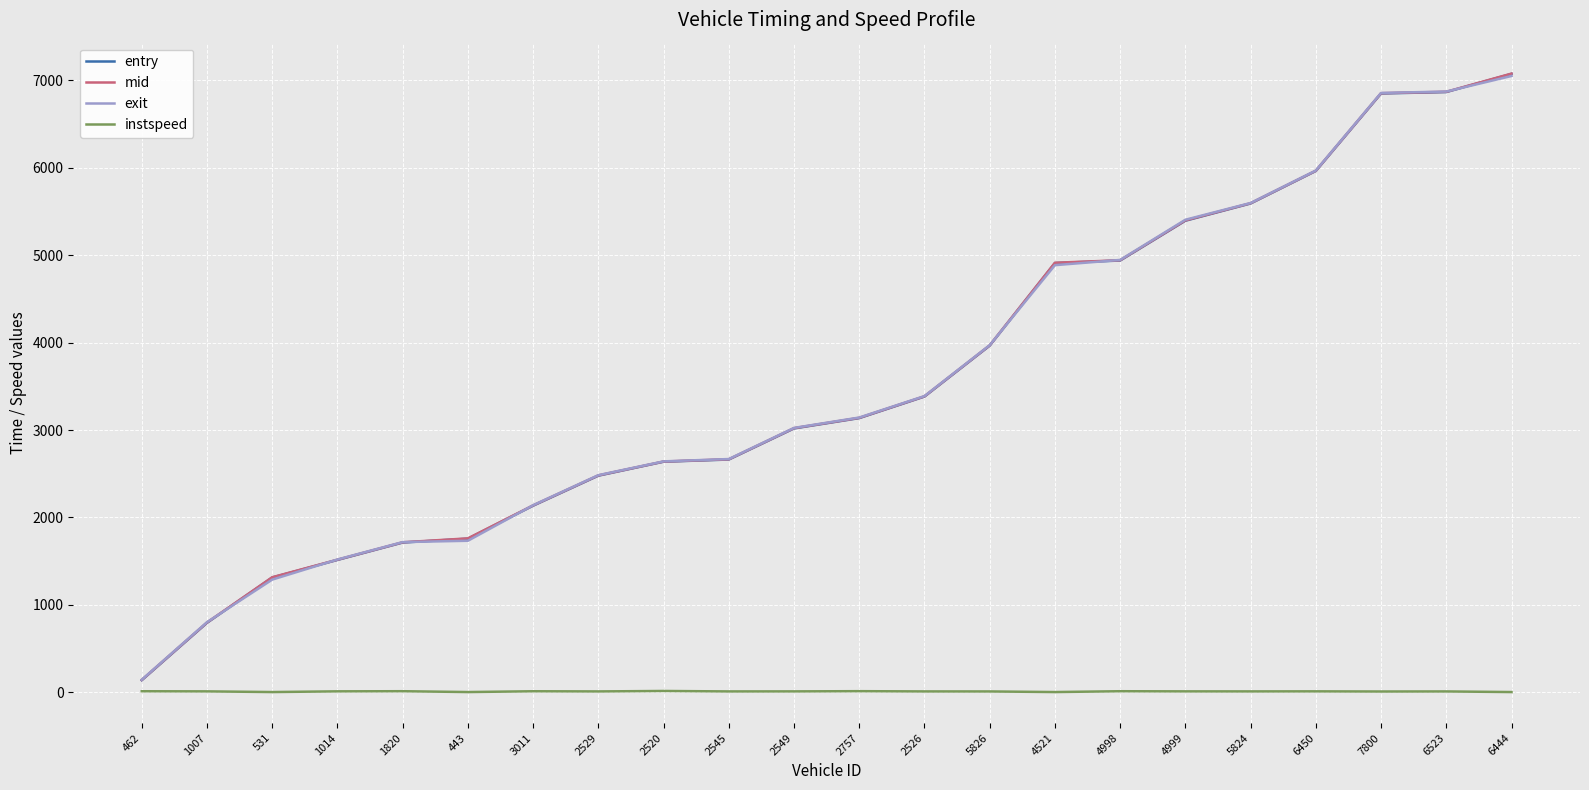

The exit series shows 2668.1 at 2545. True or false?

True